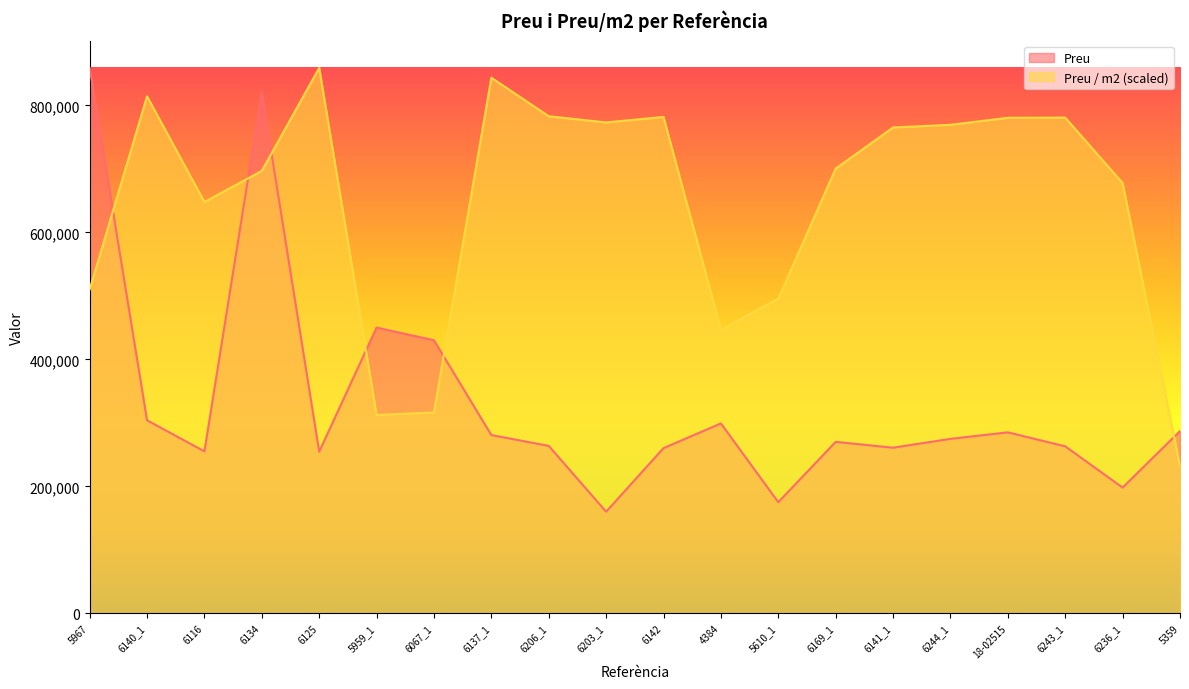

At which label does Preu / m2 reach its minimum?

5359